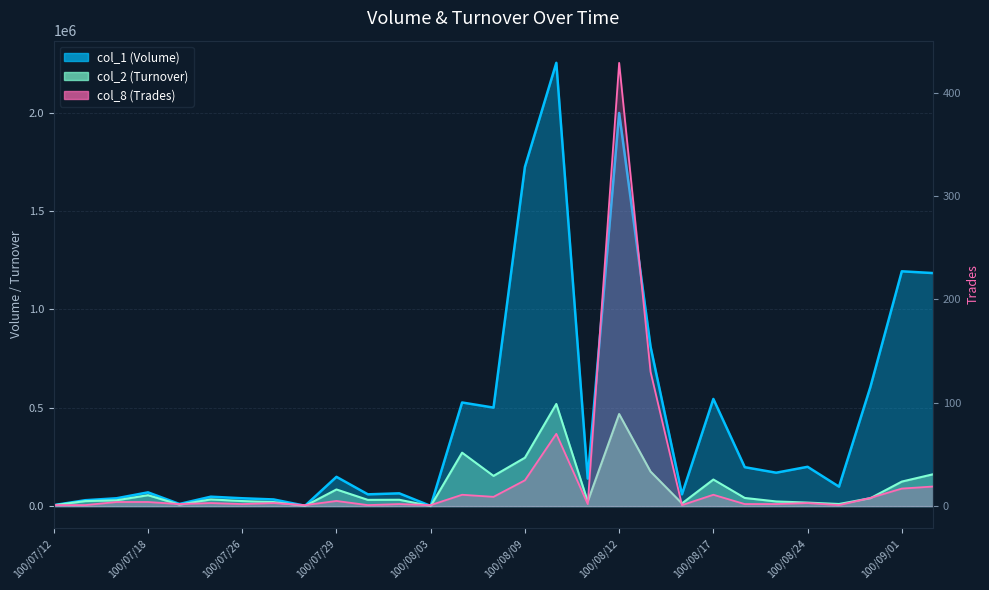

How many values in the col_1 (Volume) series exceed 140000?

14